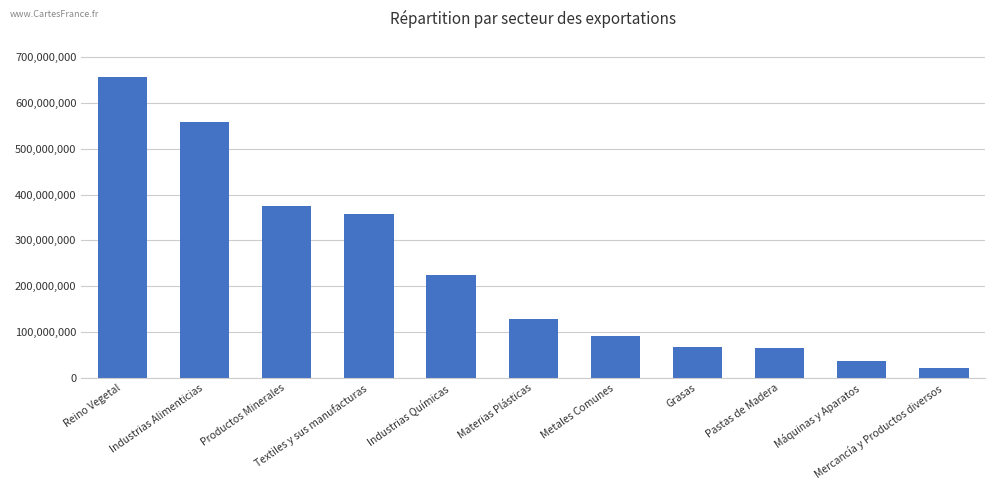

What is the label of the 9th bar from the left?

Pastas de Madera